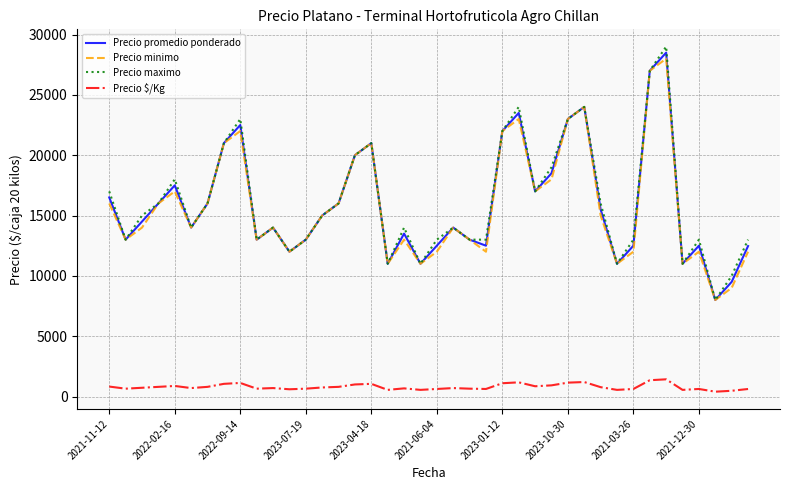

Which series has the largest range (max minus min)?

Precio maximo